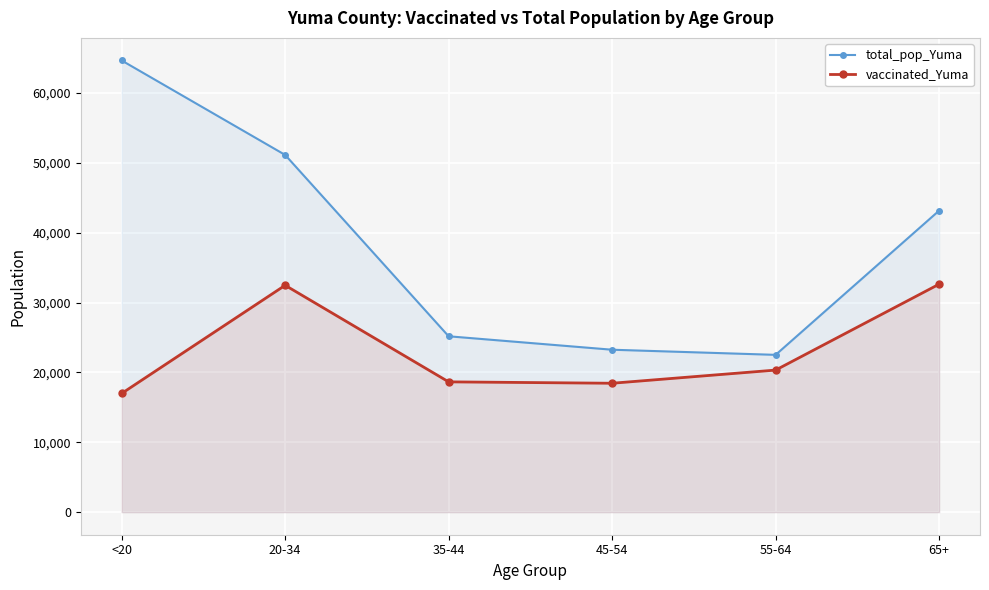

Where is the first local minimum for vaccinated_Yuma?

45-54